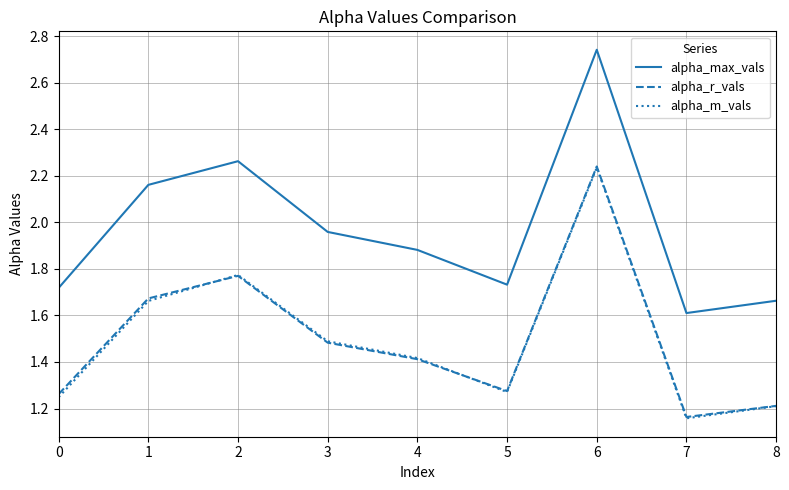

What is the spread (max minus min) of values at 5?

0.5